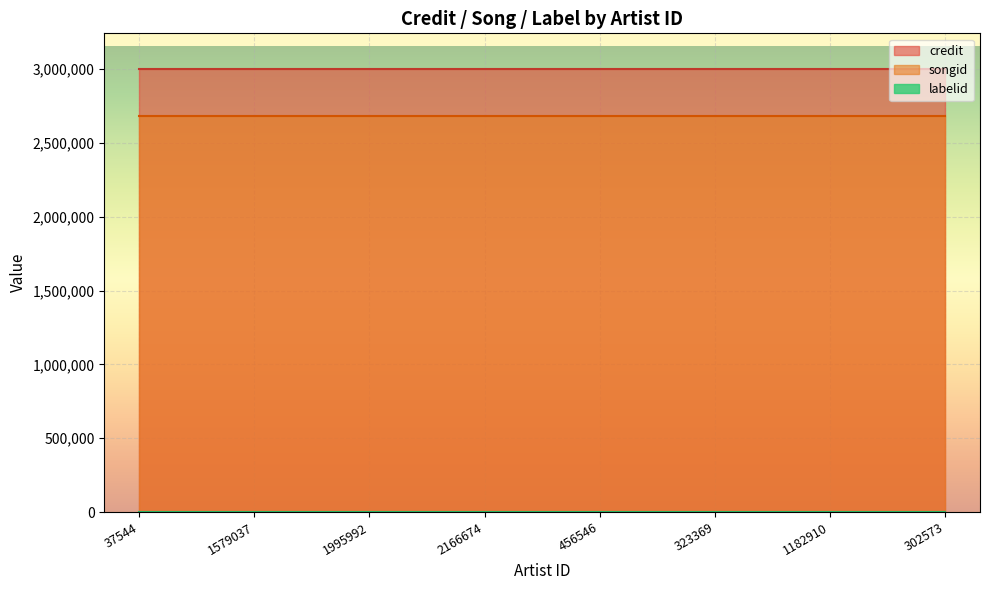

True or false: labelid and songid cross at least once.

False